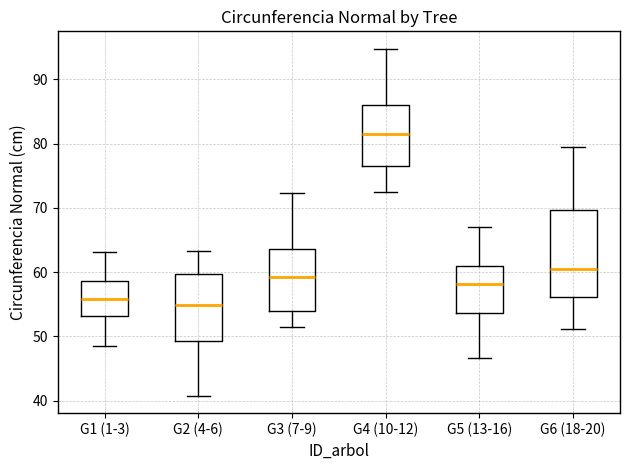

Comparing the boxes themselves (not the whiskers), which one is the tallest?

G6 (18-20)